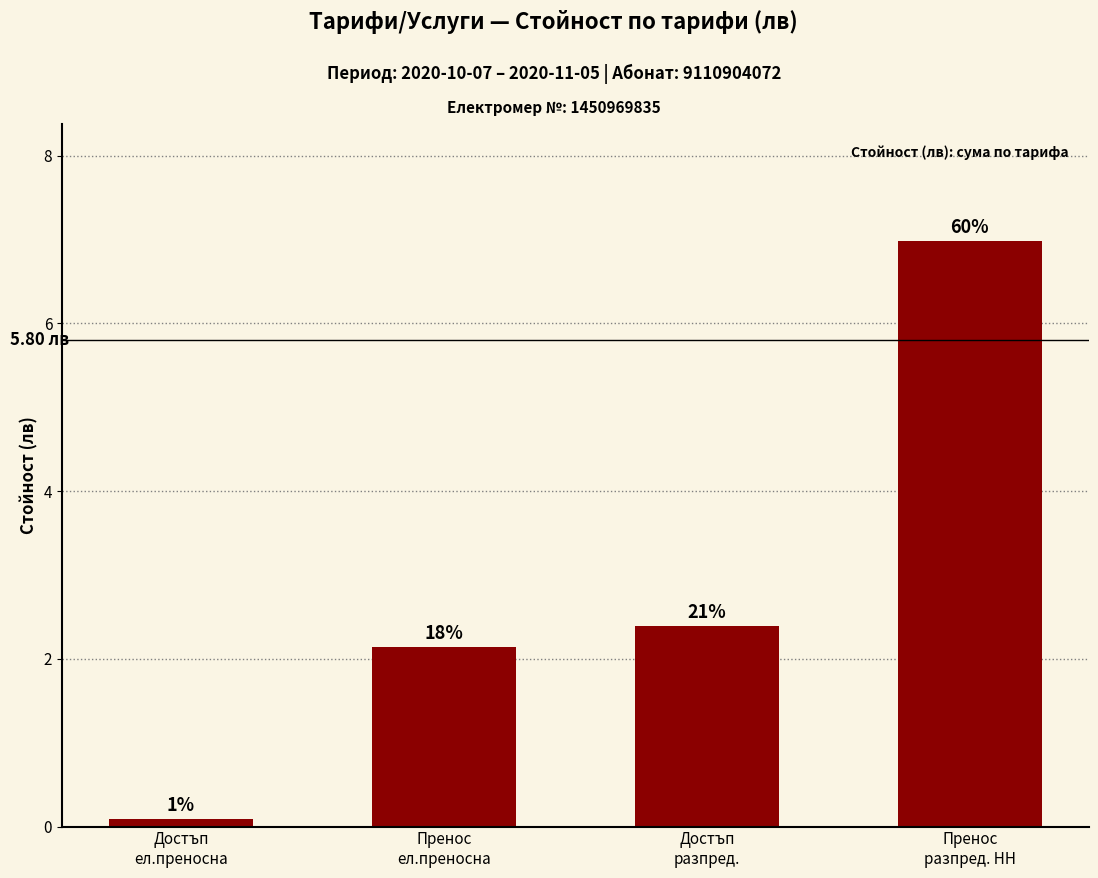

Does the chart contain stacked bars?

No